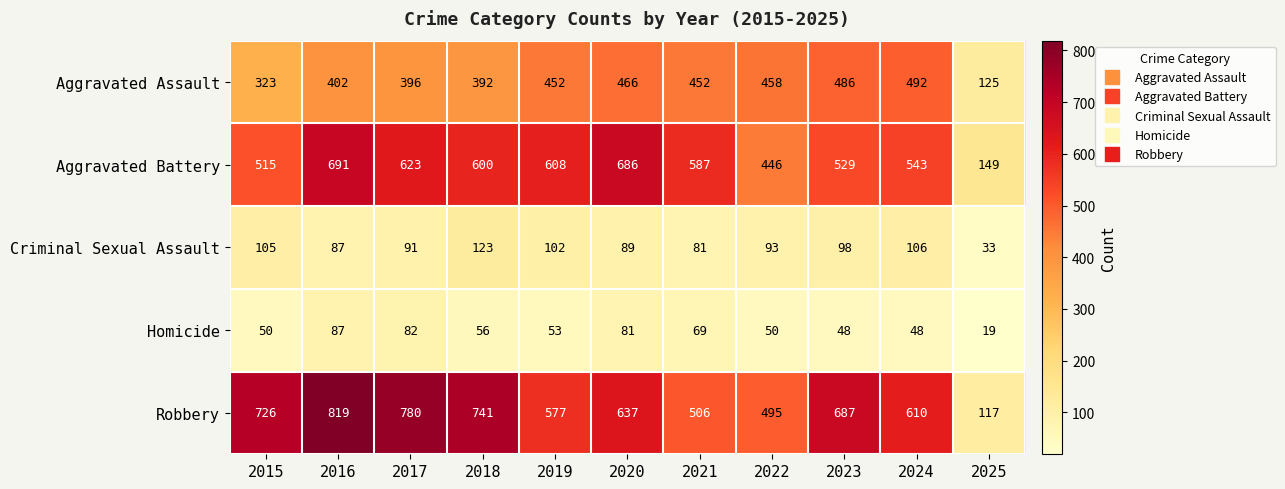

At how many categories does at least one series exceed 414?

10